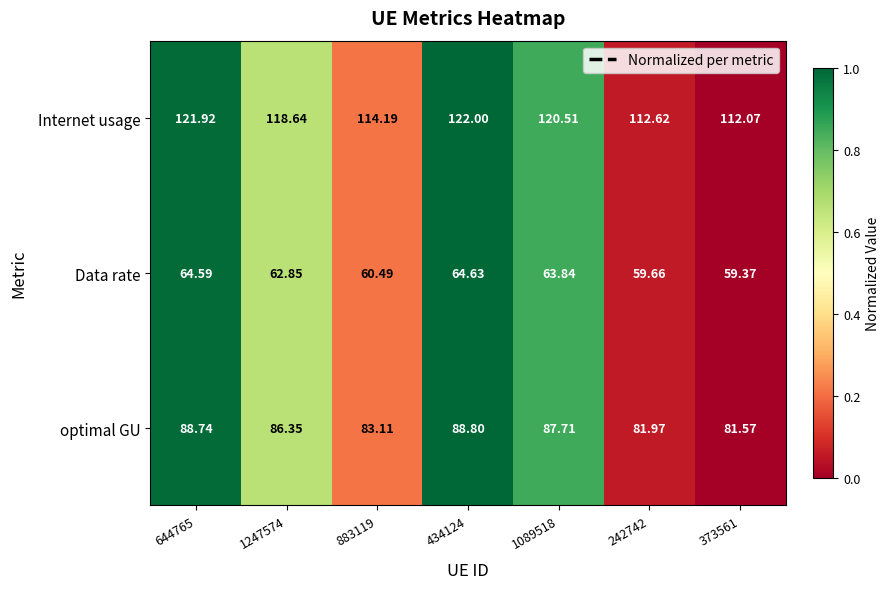

Which series changed the most between 883119 and 1089518?

Internet usage